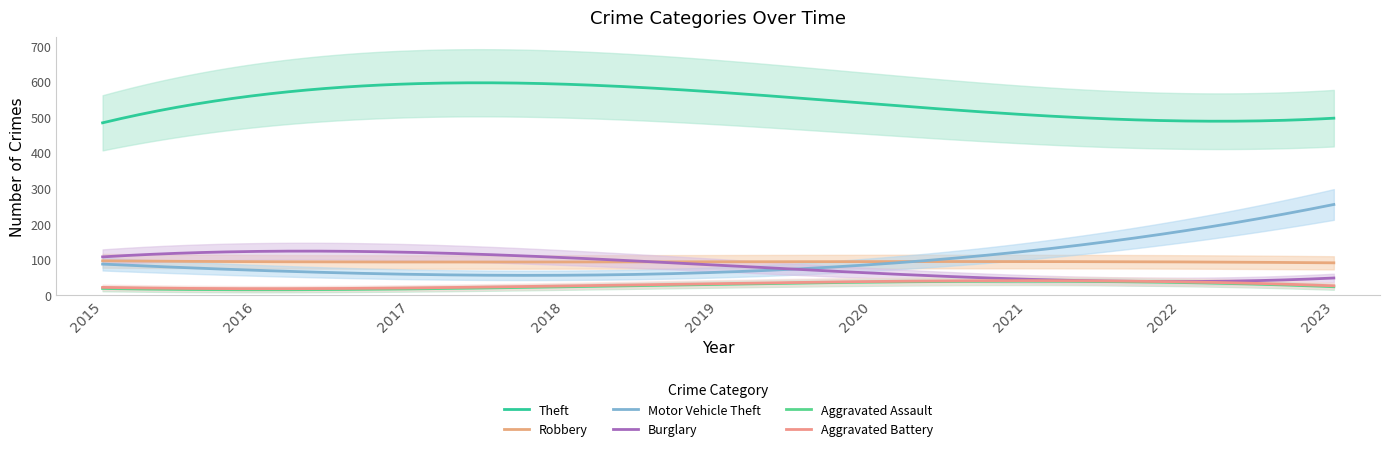

Which category has the lowest value across all series?

2015